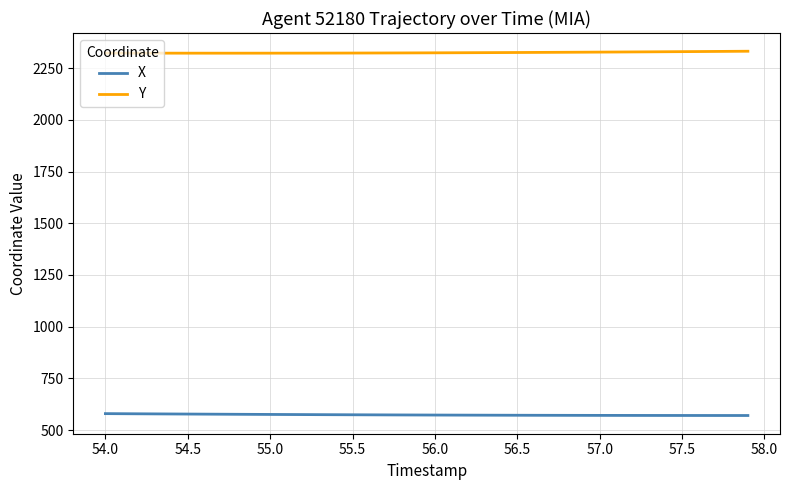

Rank the series by their maximum value, from lowest to highest.

X, Y